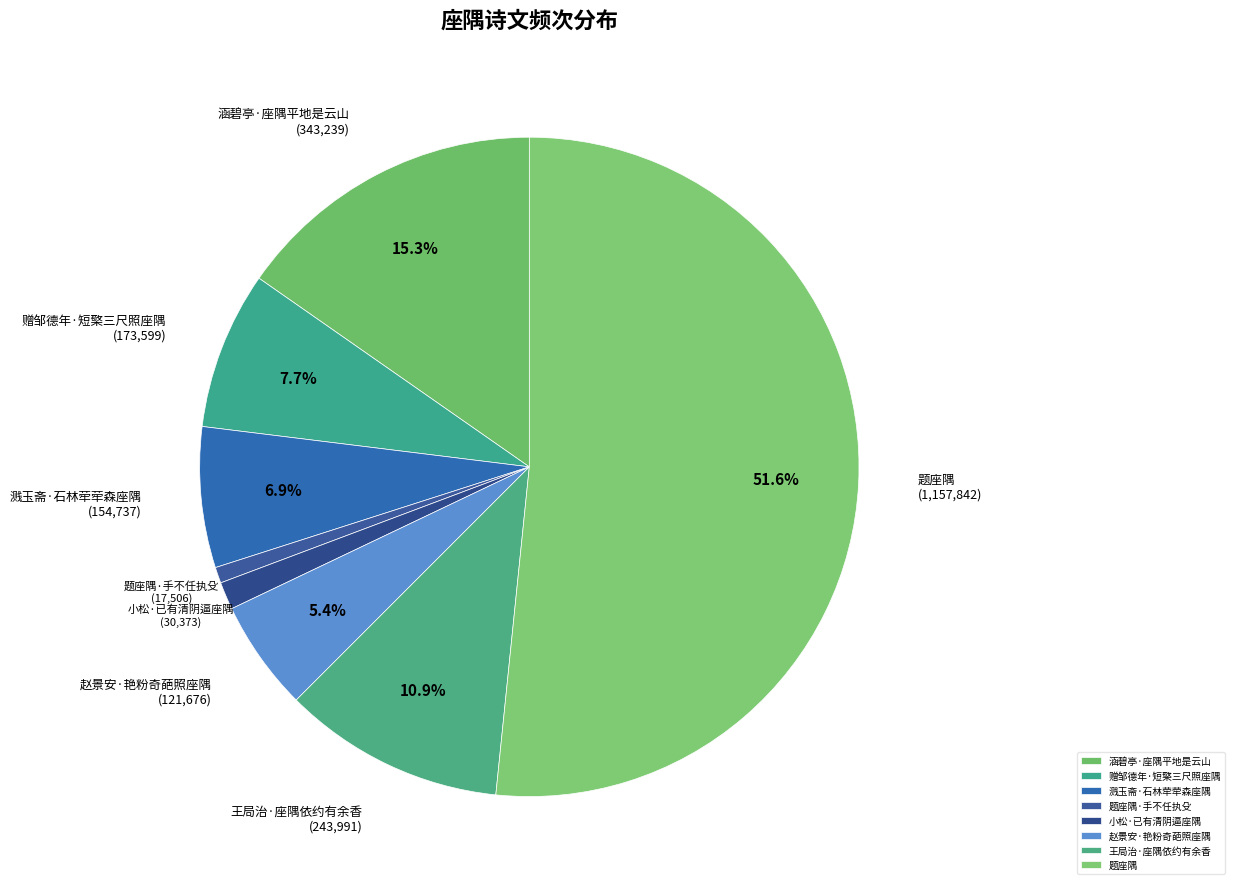

Between 涵碧亭·座隅平地是云山 and 赵景安·艳粉奇葩照座隅, which is larger?

涵碧亭·座隅平地是云山